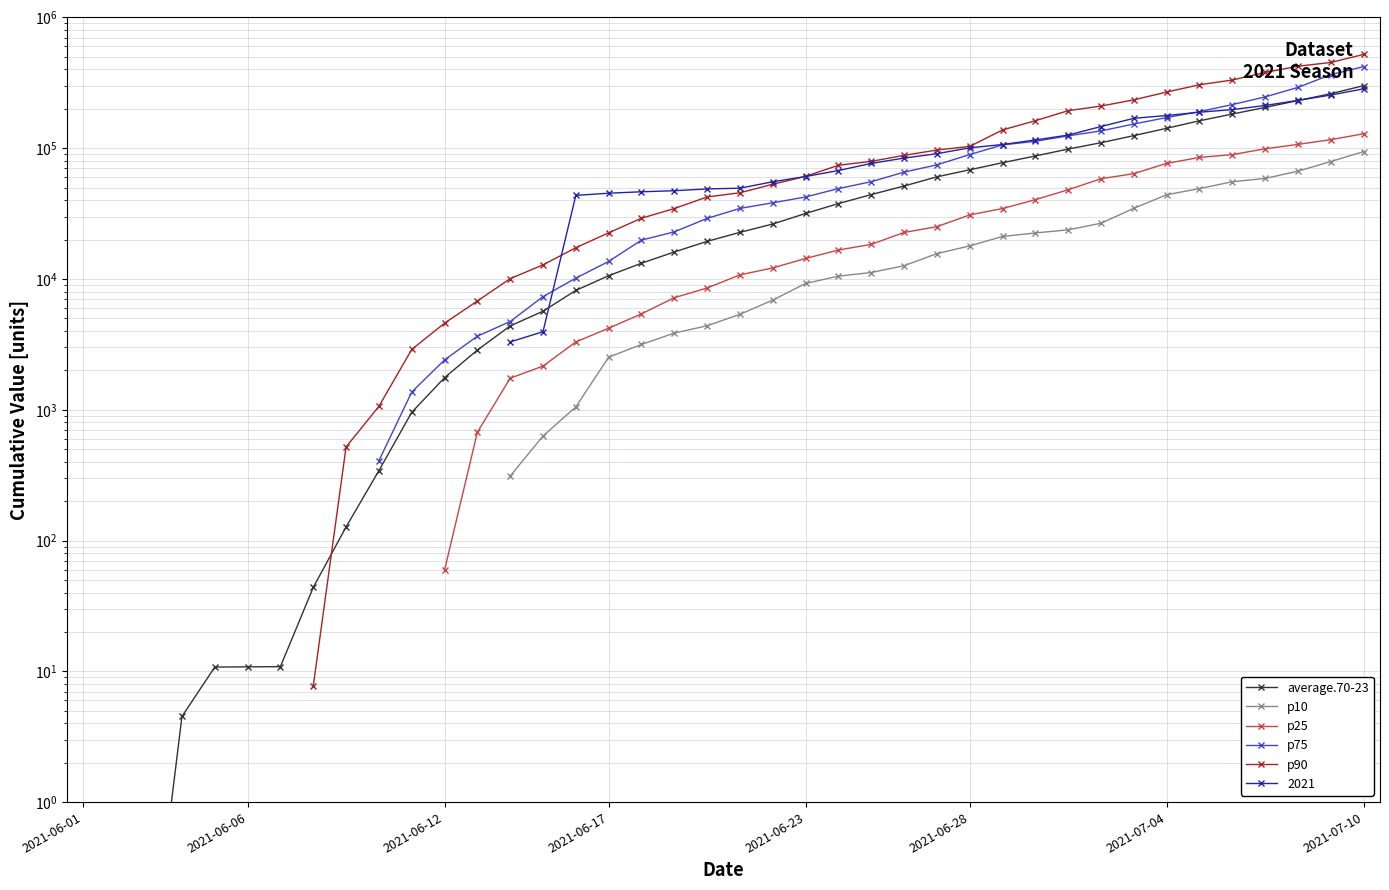

True or false: average.70-23 has more than 1 interior local peaks.

False